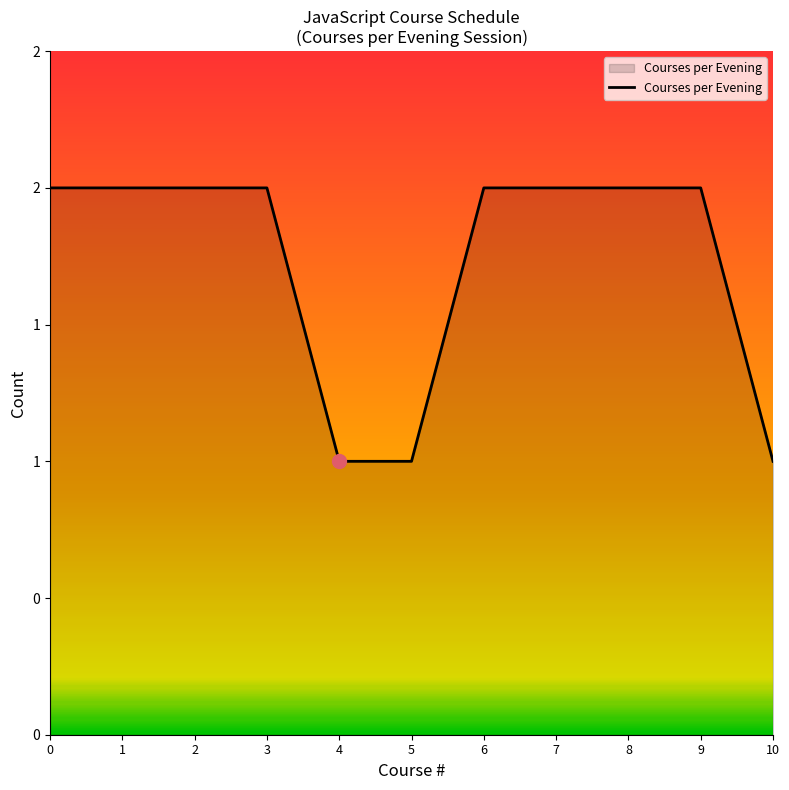

Does the chart have visible grid lines?

No